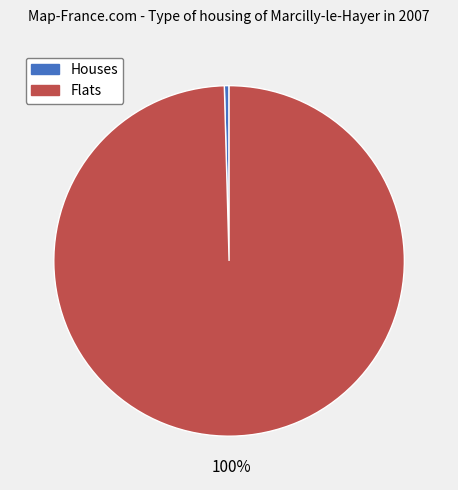

To the nearest percent, what is the average slice percentage?

50%